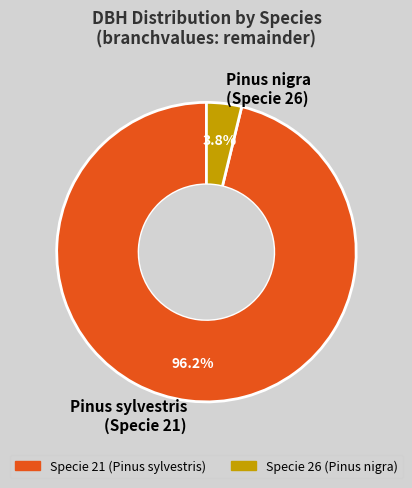

Which category has the biggest portion of the pie?

Pinus sylvestris (Specie 21)